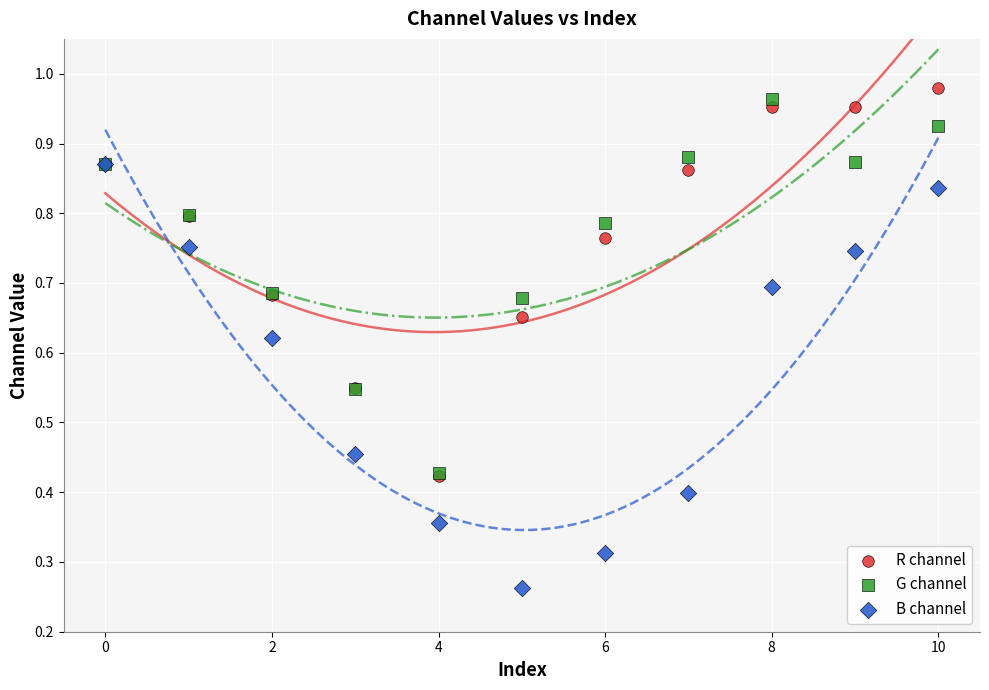

What are all the series names shown in the legend?

R channel, G channel, B channel